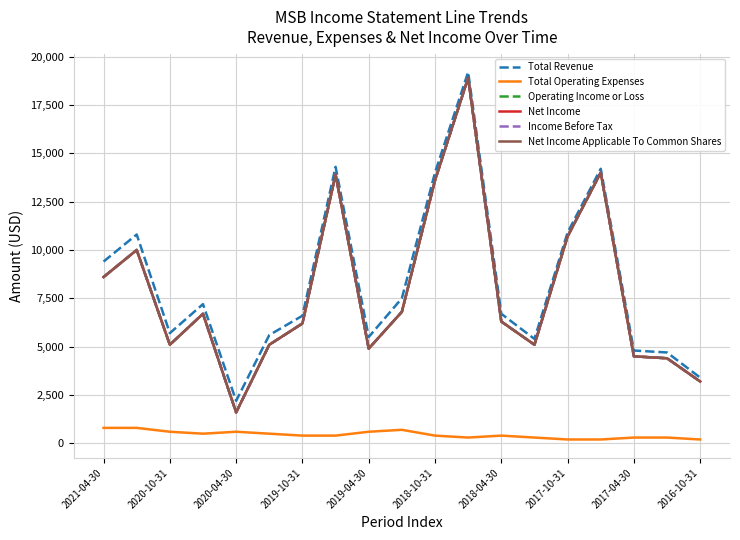

Does the chart have visible grid lines?

Yes